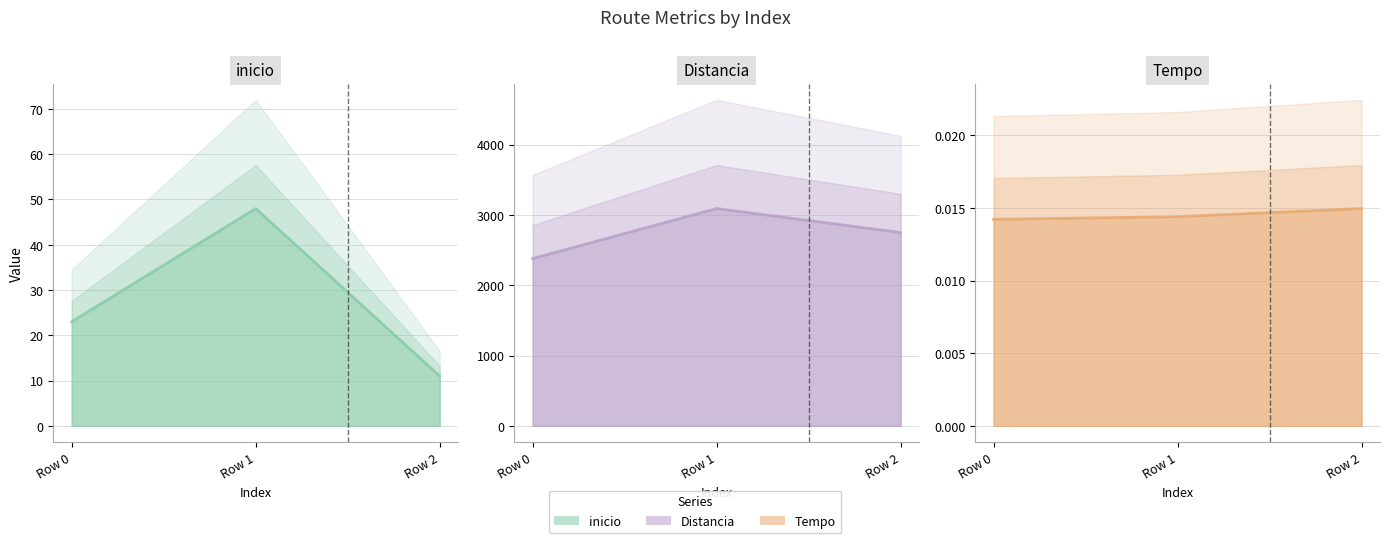

How many data points does each series have?

3